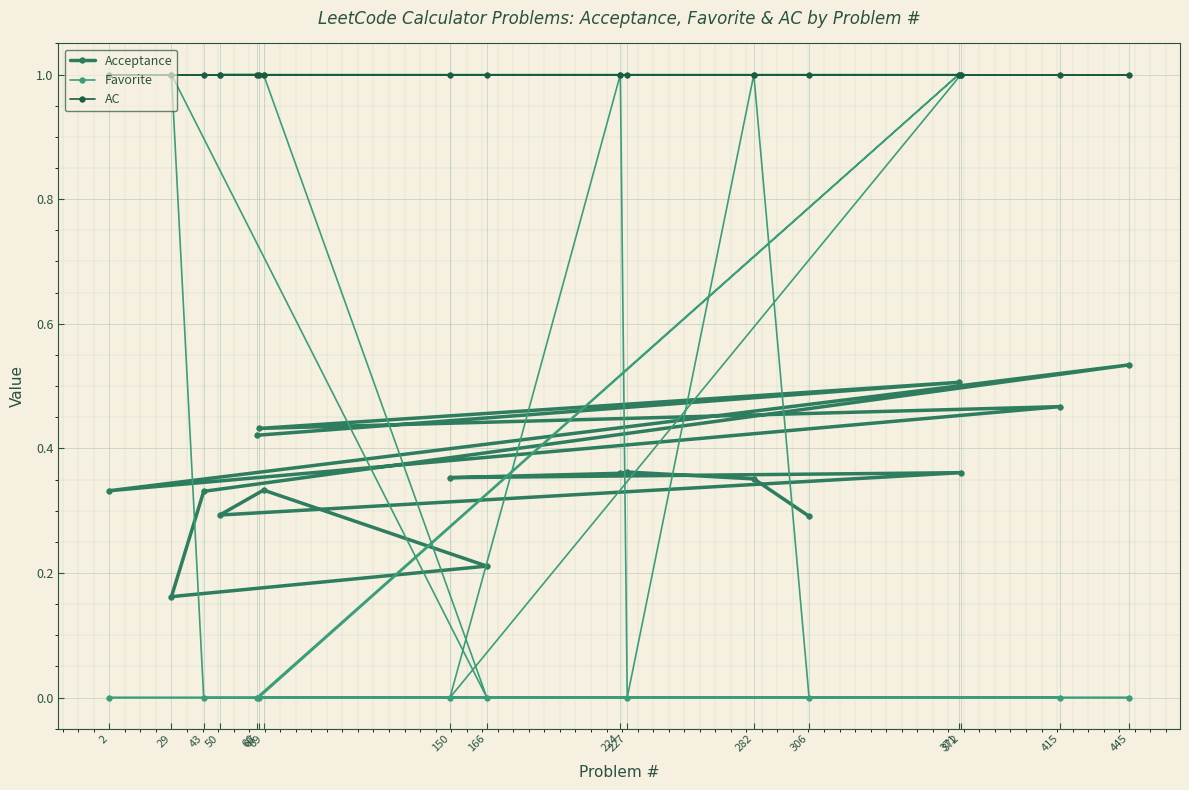

What is the spread (max minus min) of values at 166?

1.0